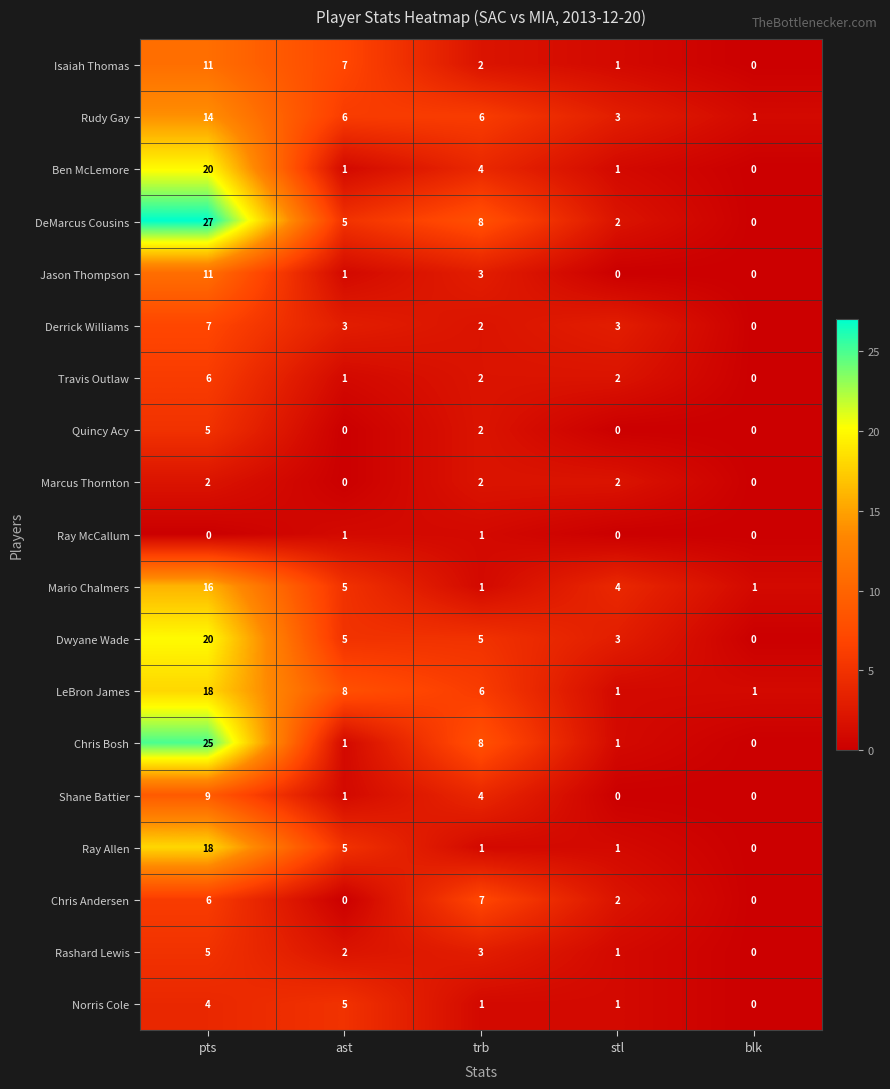

Which series has the largest total across all categories?

DeMarcus Cousins